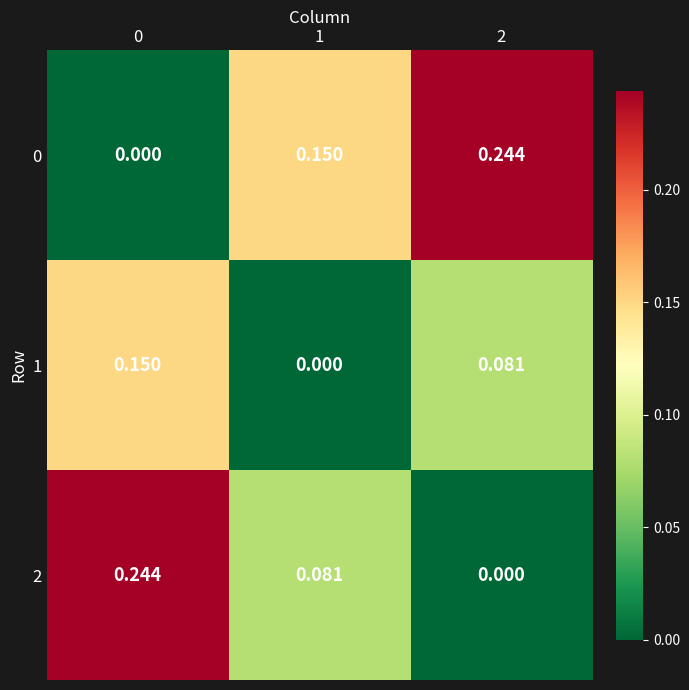

Is the value of 2 at 2 greater than the value of 0 at 2?

No